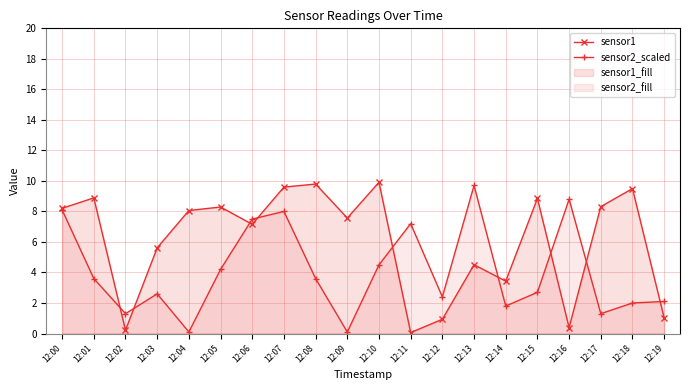

How many interior local peaks does the sensor1 series have?

7